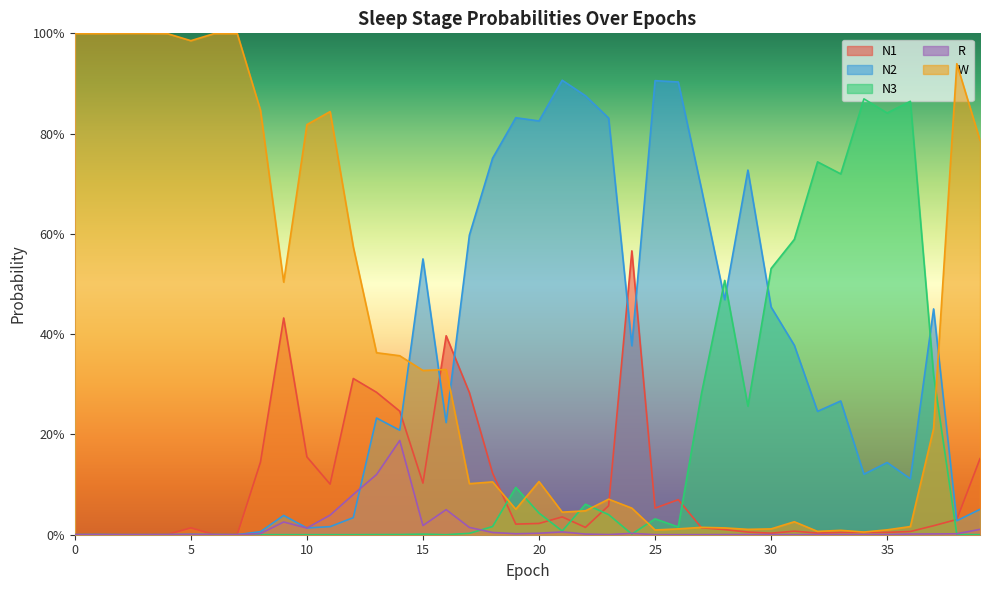

At 18, list the series in order from smallest to largest.

R, N3, W, N1, N2